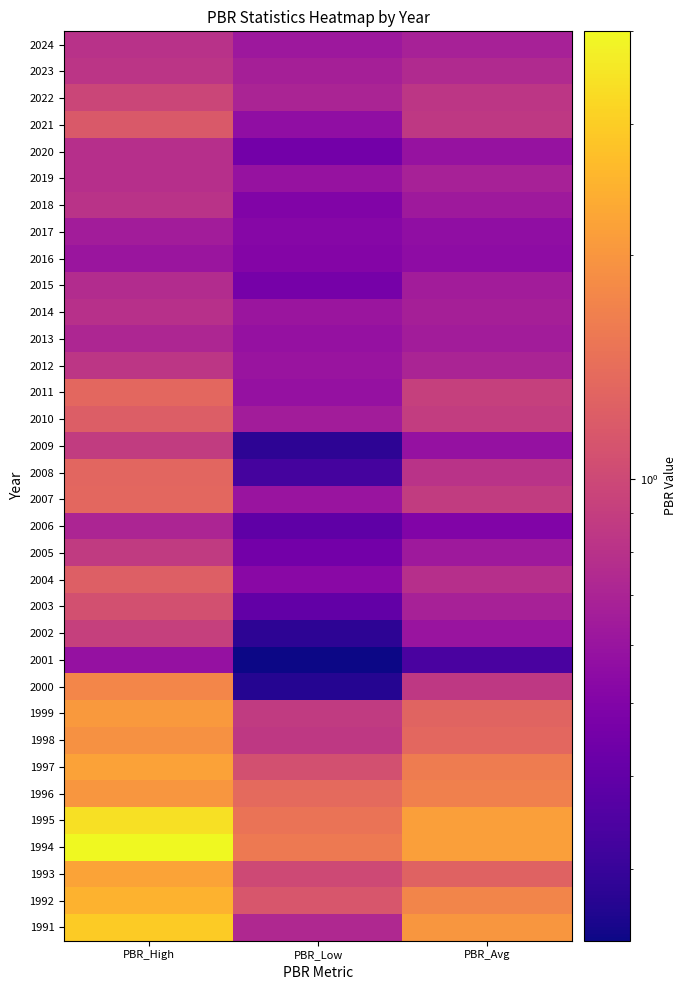

What is the difference between the highest and lowest values at PBR_Low?

1.3